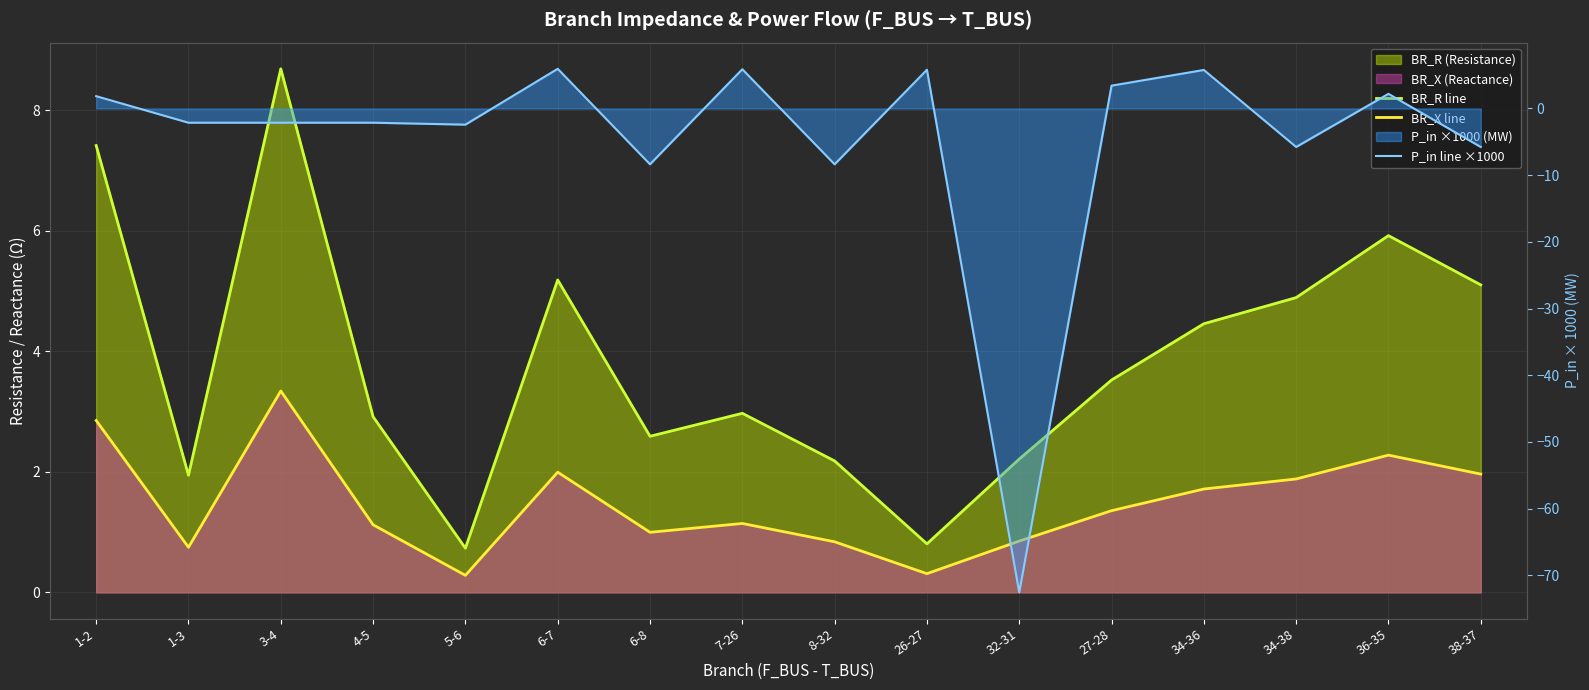

What is the label of the 7th point from the right?

26-27